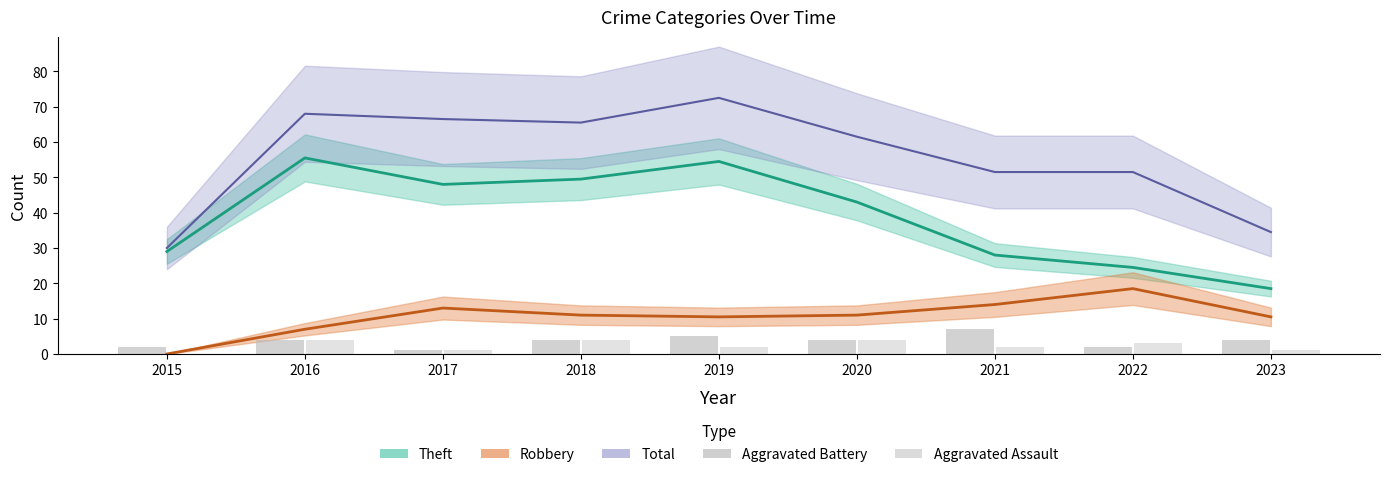

Which has a higher value, 2015 or 2023?

2023